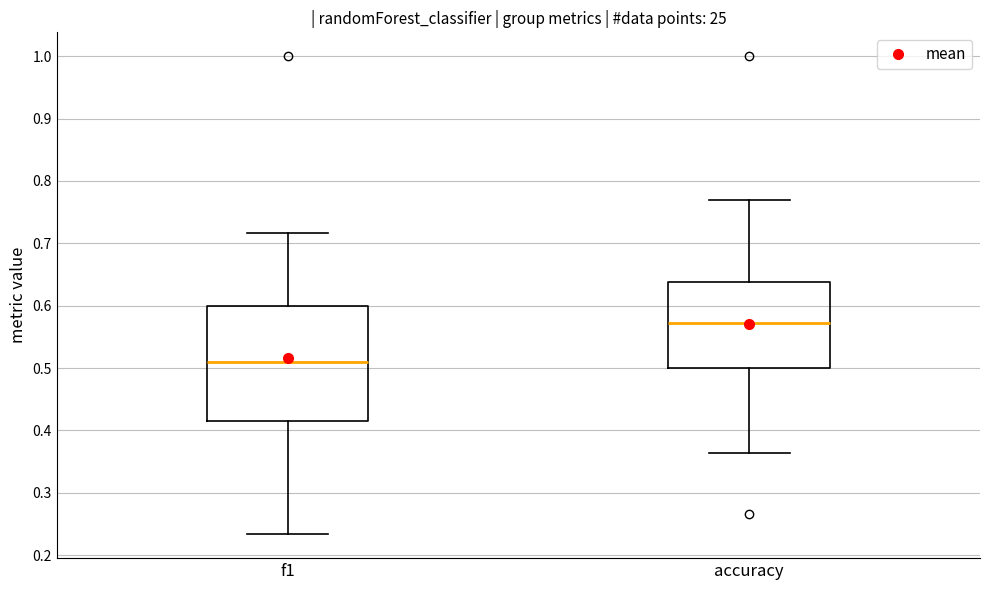

Where does the lower whisker of the box for accuracy end on the y-axis? The values are not printed on the chart, so give them approximately, as read against the axis.

0.36